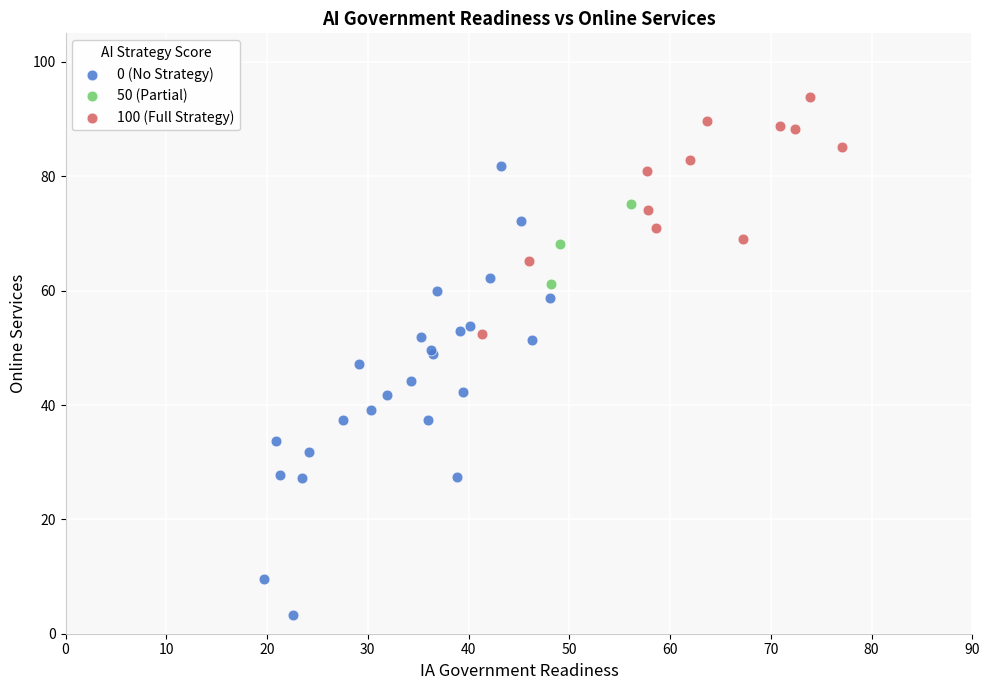

Which series contains the lowest Y value?

0 (No Strategy)